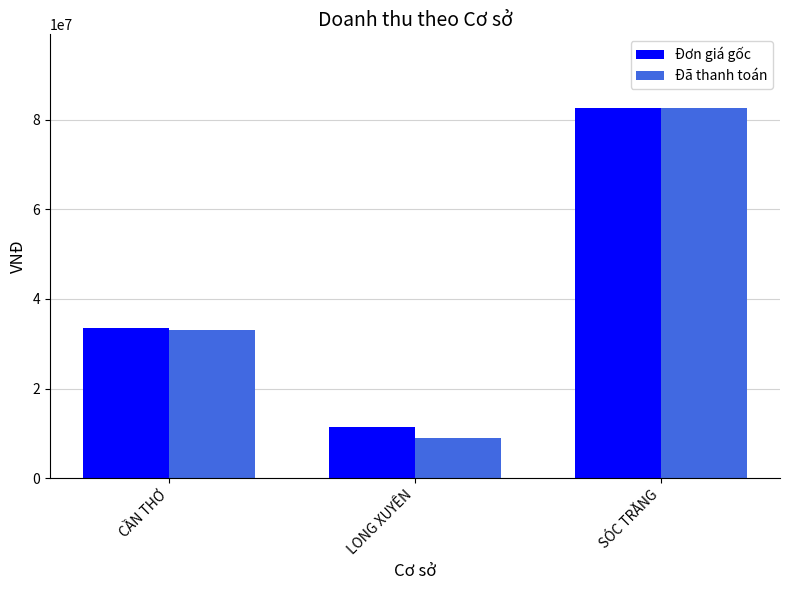

What is the lowest value of the Đơn giá gốc series?

11500000